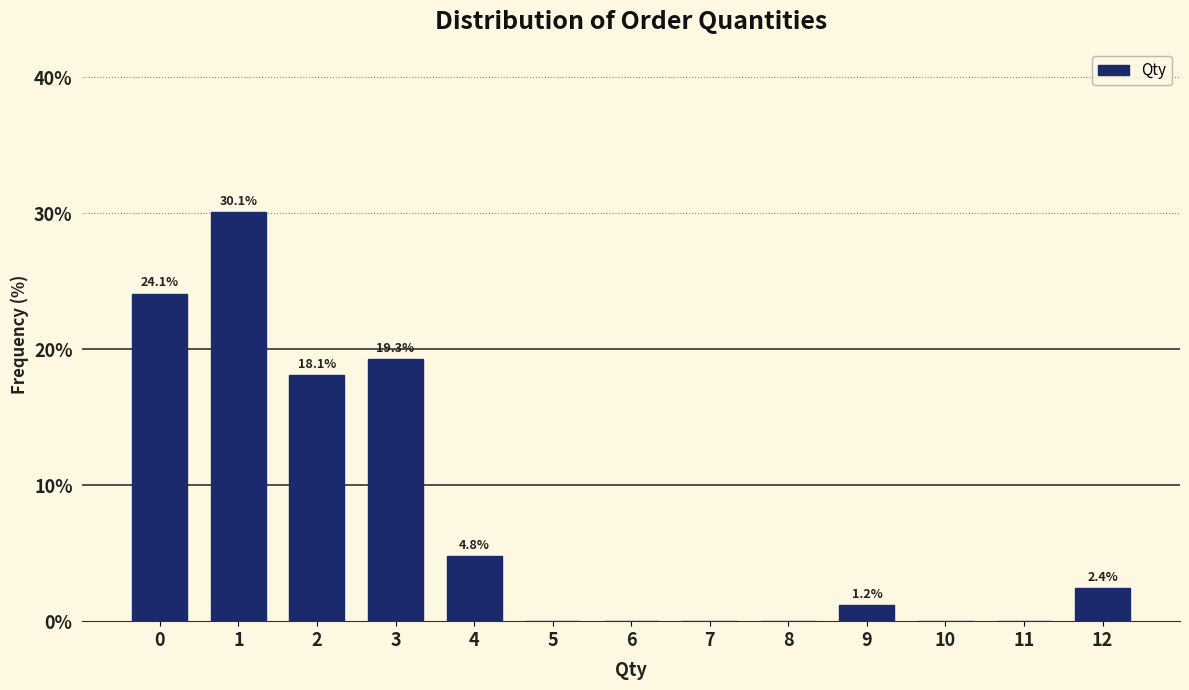

Reading right to left, what are all the values shown in this chart?

12=2.4	11=0.0	10=0.0	9=1.2	8=0.0	7=0.0	6=0.0	5=0.0	4=4.8	3=19.3	2=18.1	1=30.1	0=24.1